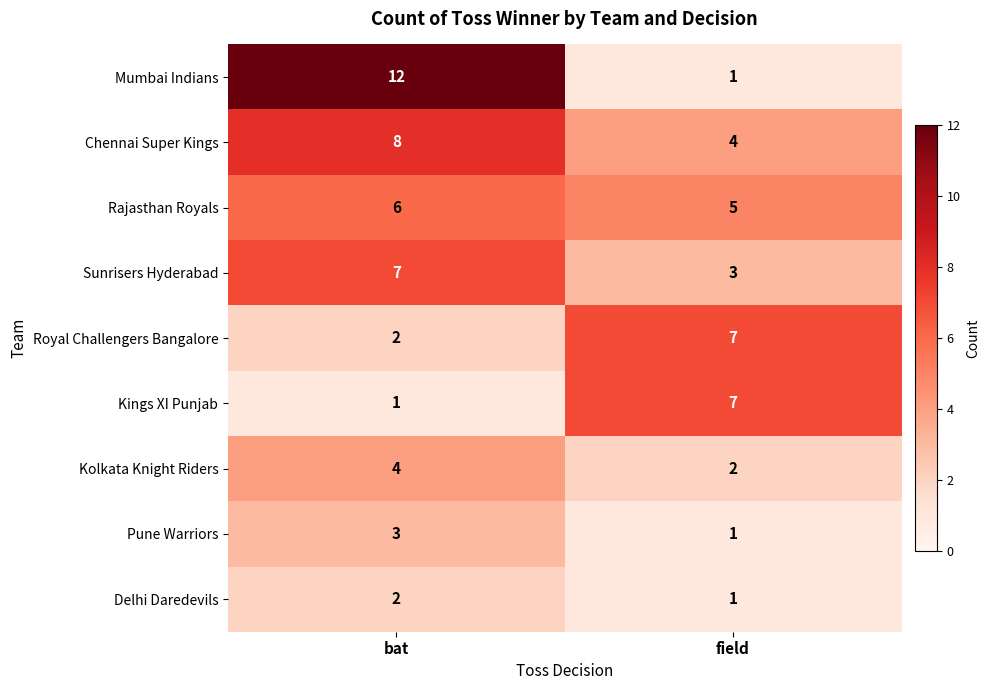

At which category is the sum across all series the highest?

bat